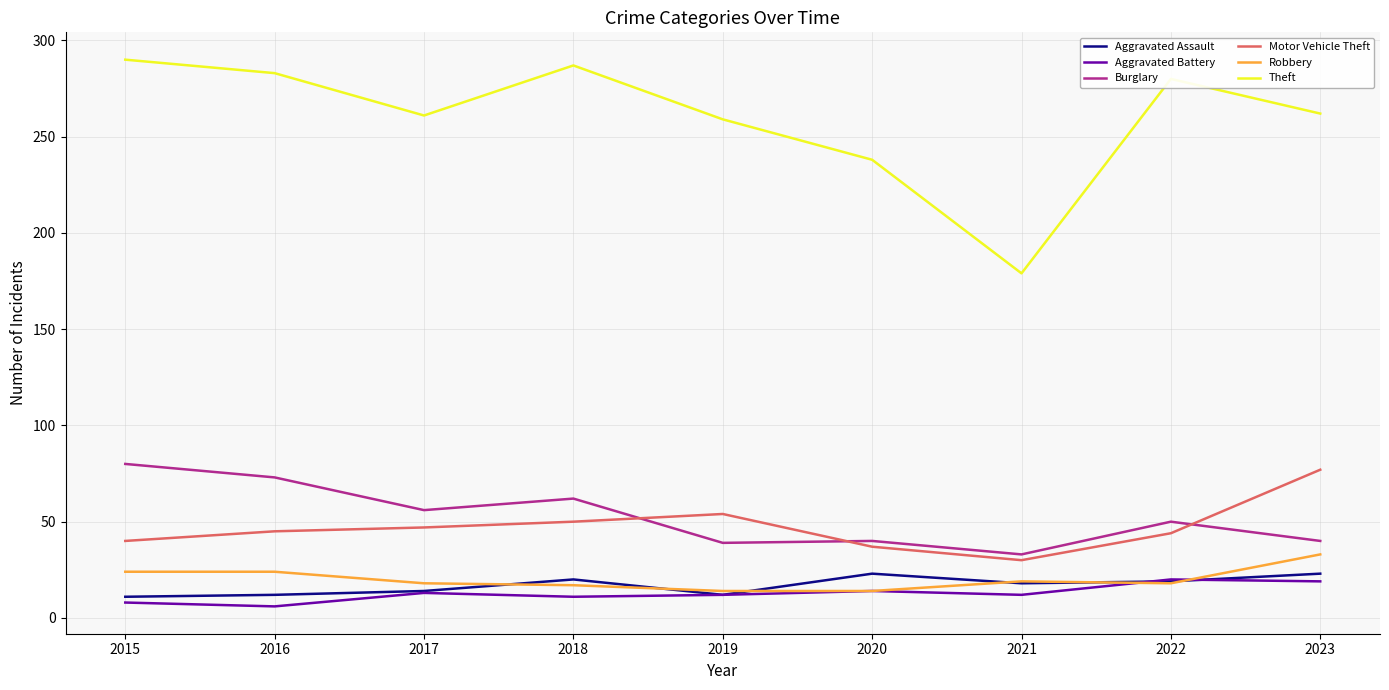

Which category has the highest value in the Theft series?

2015